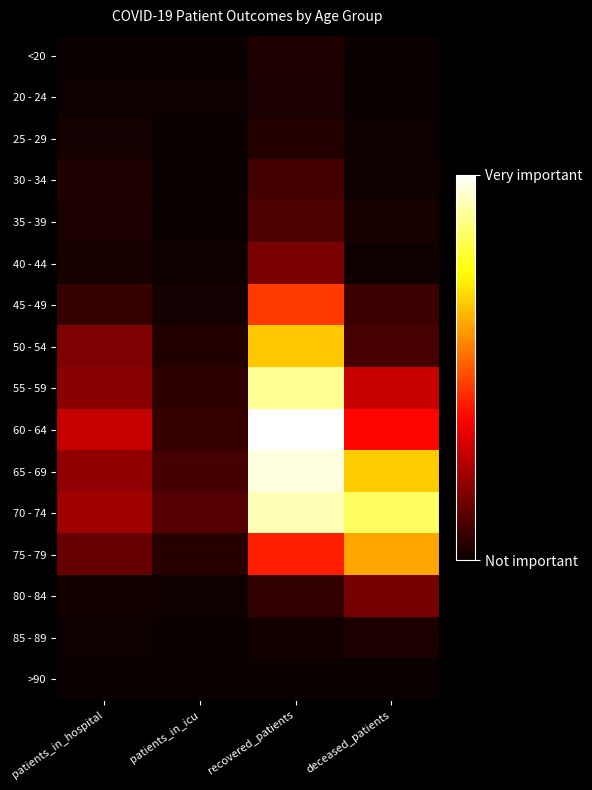

How many categories are shown in the chart?

4